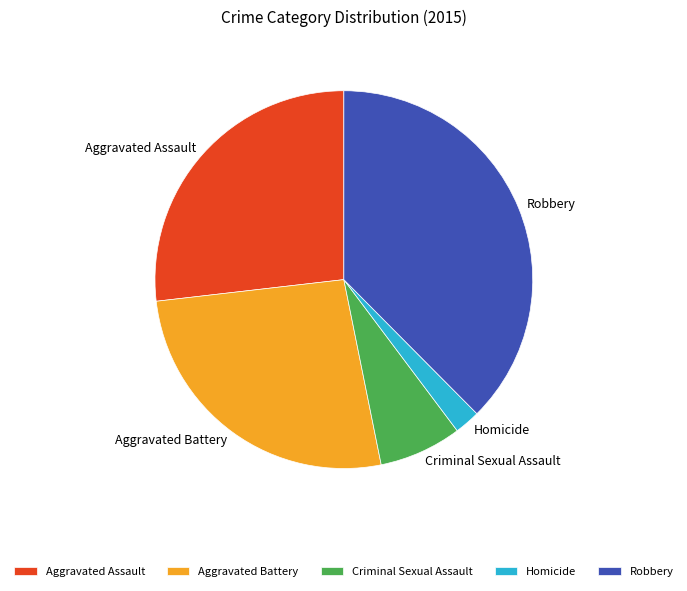

Between Aggravated Battery and Robbery, which is larger?

Robbery